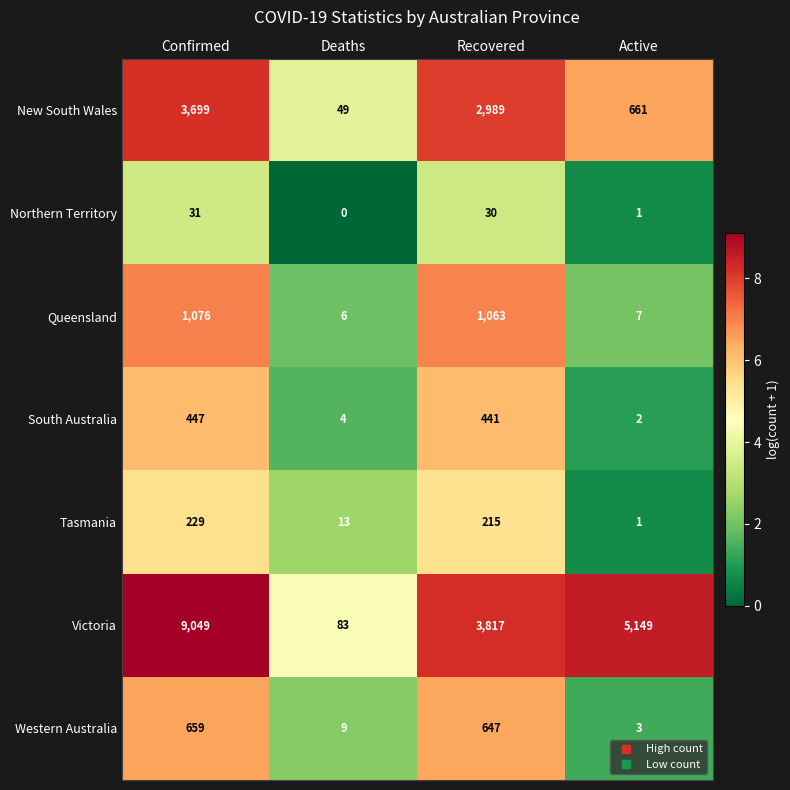

How many categories are shown in the chart?

4